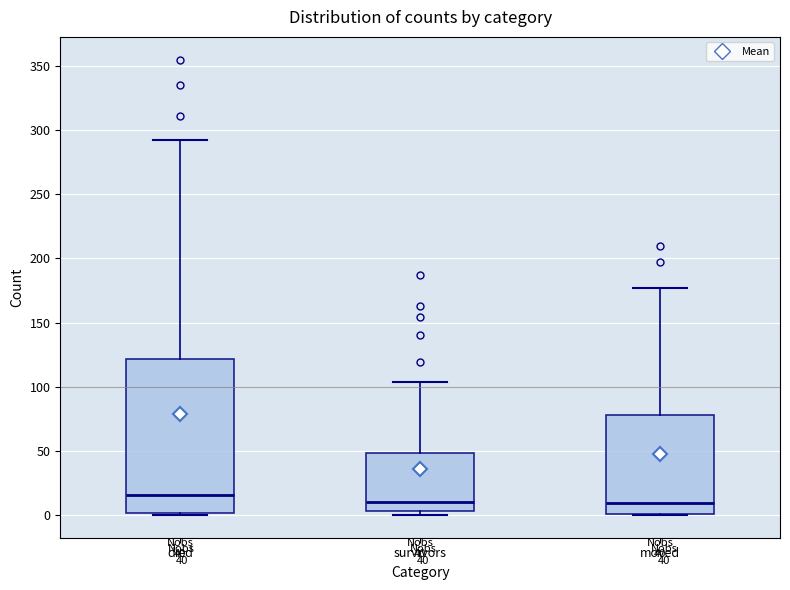

Comparing the boxes themselves (not the whiskers), which one is the tallest?

died